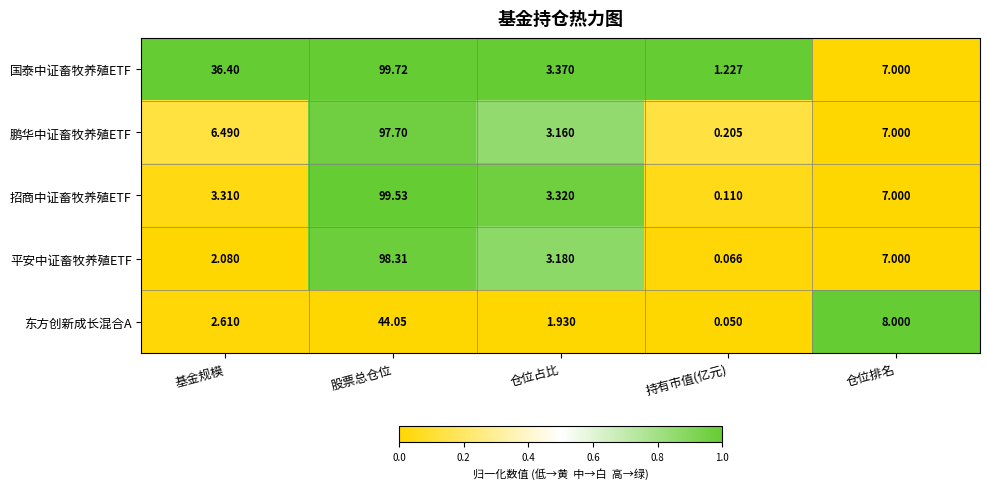

Which series changed the most between 基金规模 and 仓位排名?

国泰中证畜牧养殖ETF